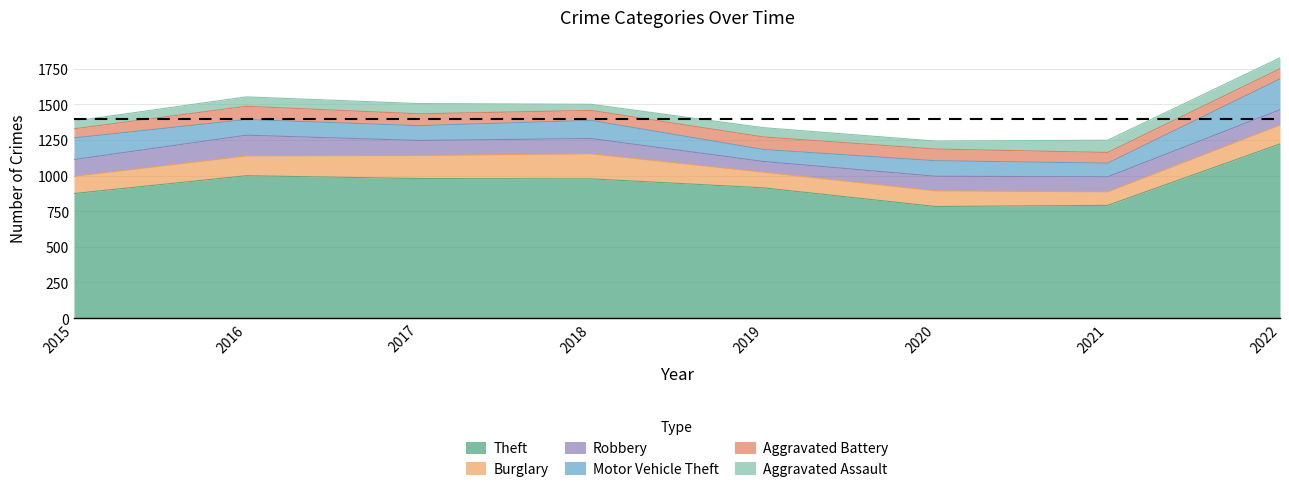

What is the average value of the Burglary series?

131